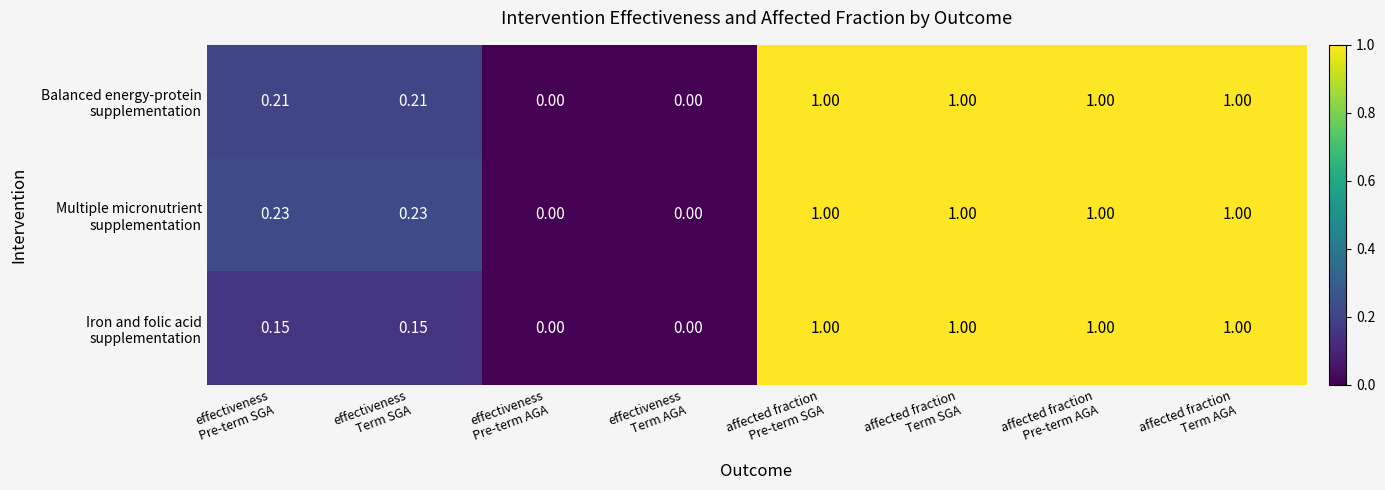

At how many categories does at least one series exceed 0?

6